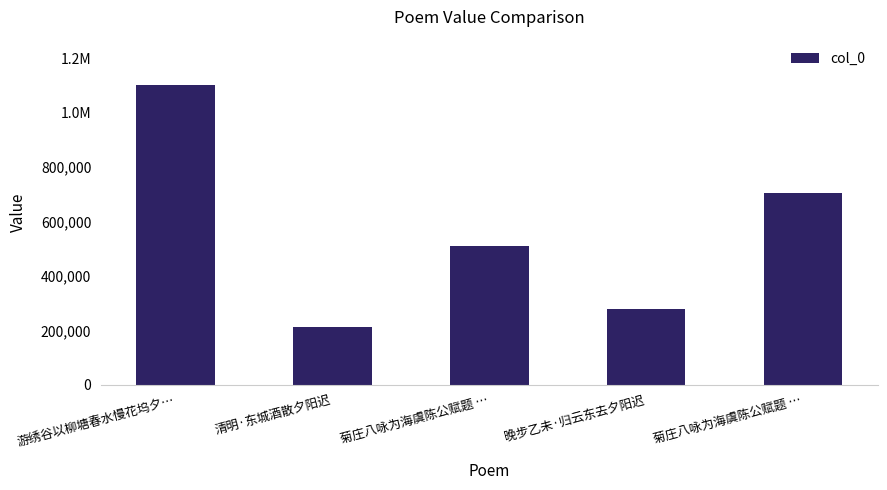

Does the chart contain any negative values?

No